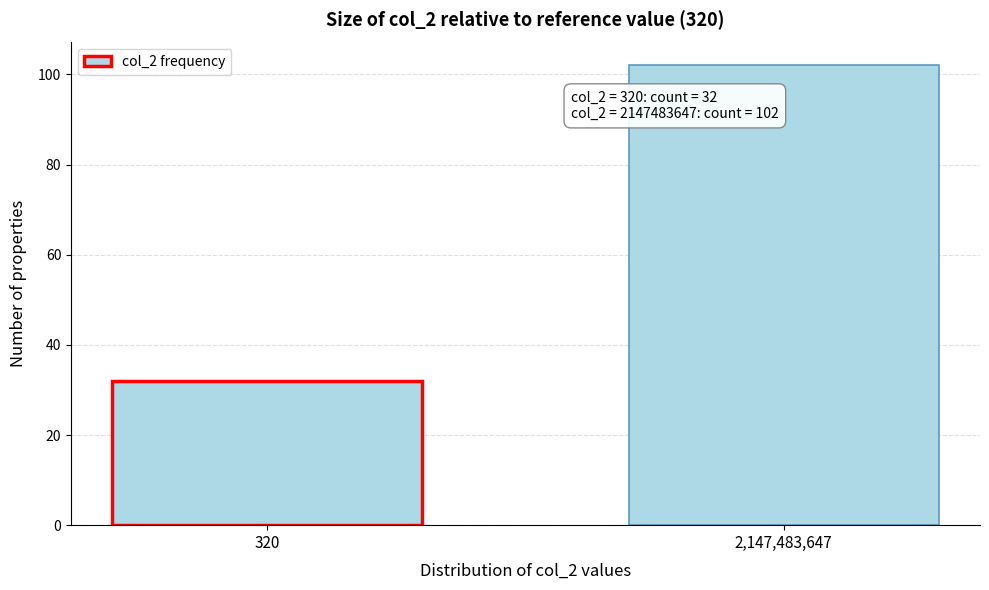

Reading right to left, list all the values displayed in this chart.

102	32